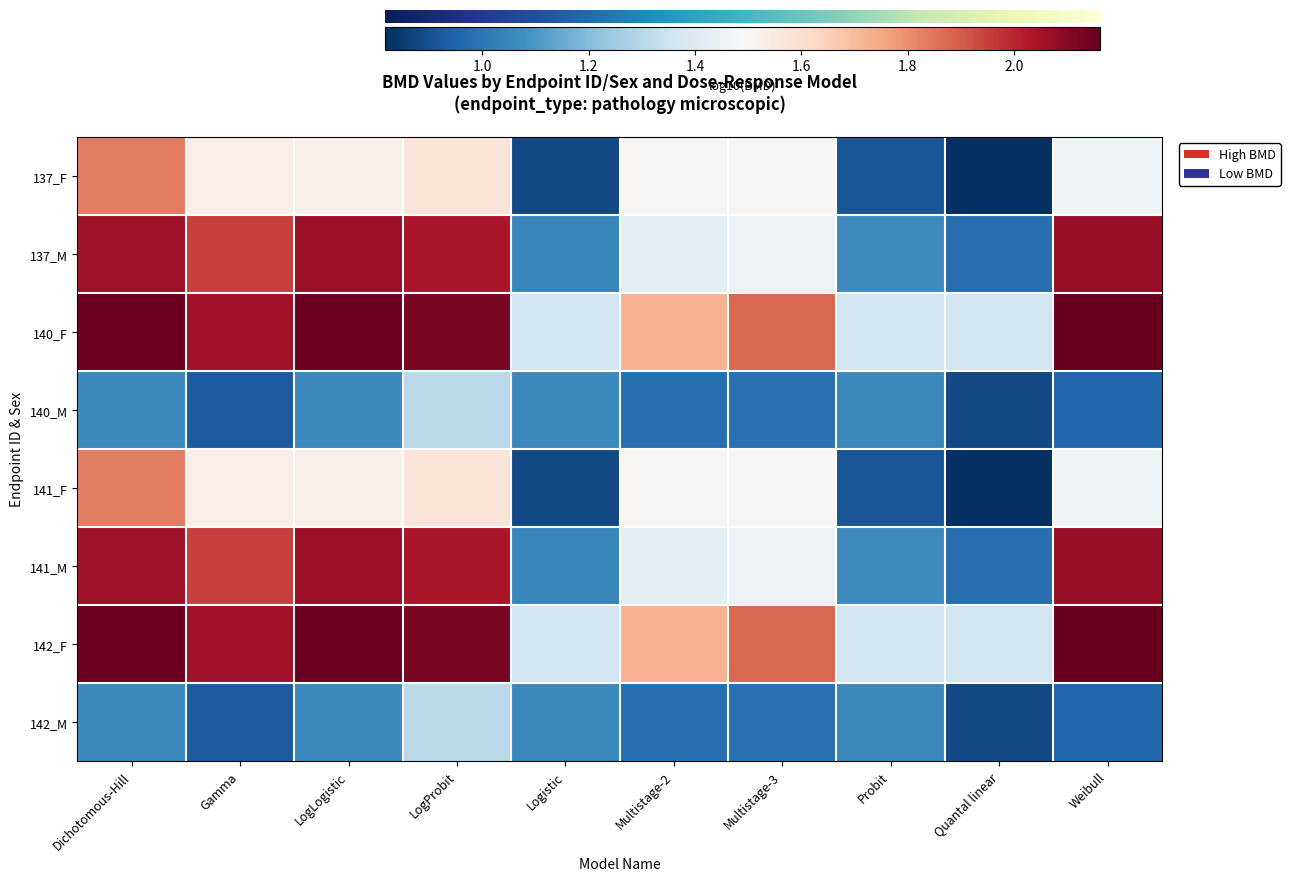

What is the average value of the 142_F series?

1.6